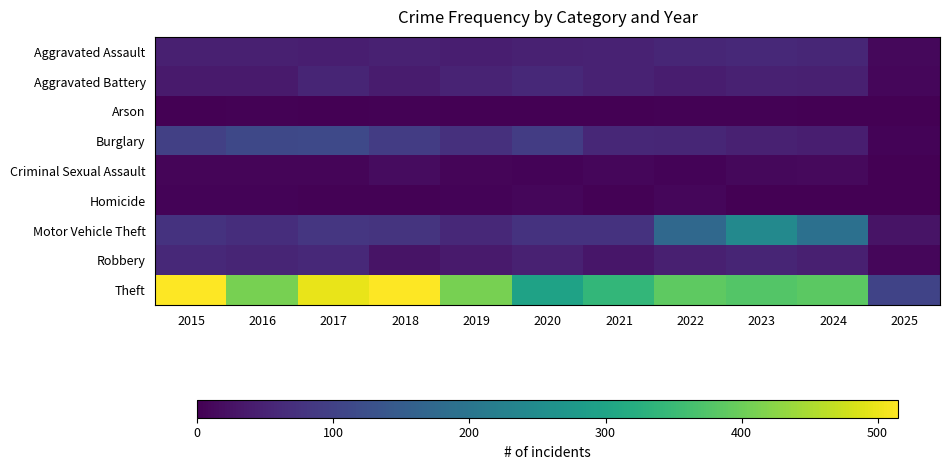

Which series changed the most between 2017 and 2025?

Theft